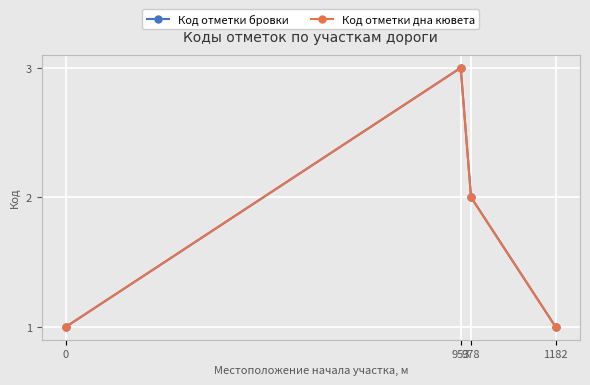

What is the sum of the Код отметки бровки values at 953 and 978?

5